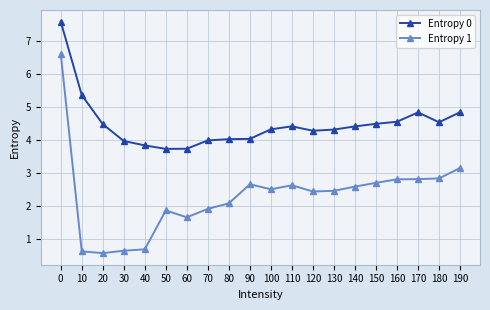

True or false: Entropy 1 has more than 1 points higher than both neighbors.

True